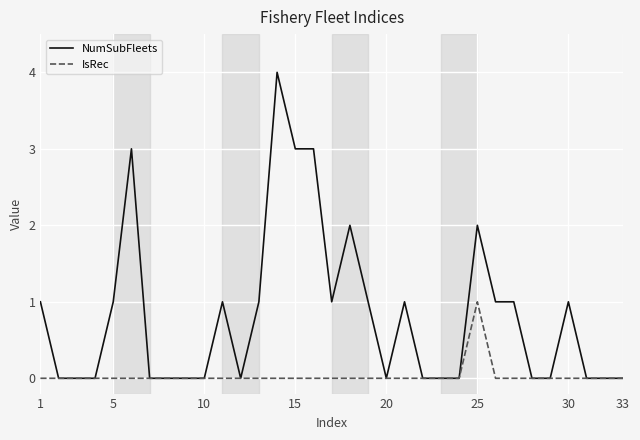

Which series has the largest total across all categories?

NumSubFleets